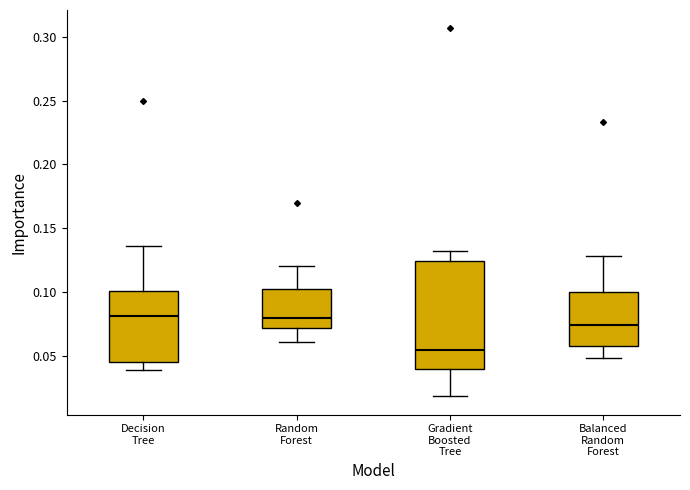

Comparing the boxes themselves (not the whiskers), which one is the tallest?

Gradient Boosted Tree